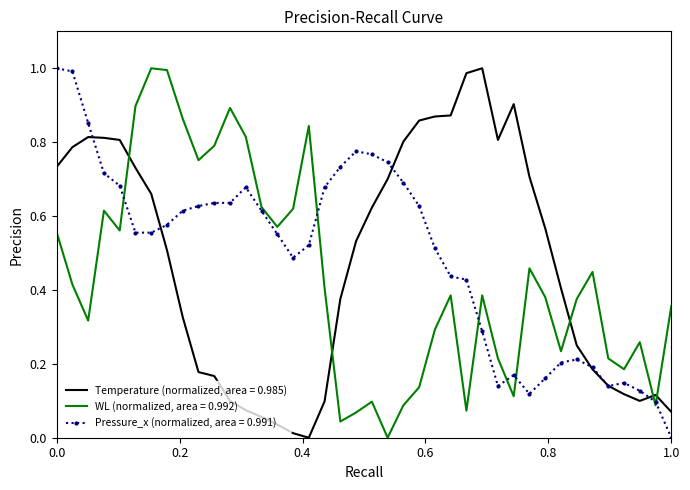

Rank the series by their average value, from highest to lowest.

Pressure_x (normalized, area = 0.991), Temperature (normalized, area = 0.985), WL (normalized, area = 0.992)